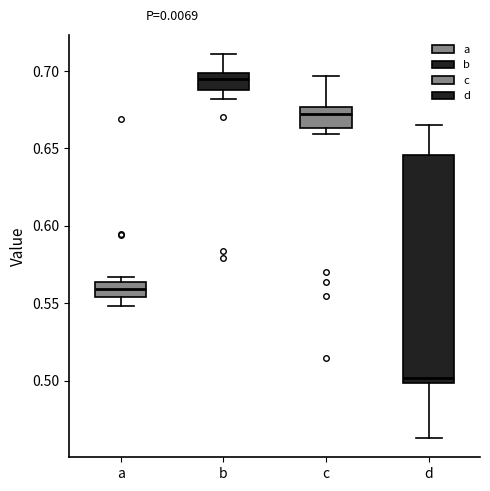

Reading left to right, read every box against the y-axis: the position of its median line, the range the box covers, and the ends of its whiskers. The values are not printed on the chart, so give them approximately, as read against the axis.

a: median 0.560, box 0.555 to 0.565, whiskers 0.550 to 0.565 (just above the box's upper edge)
b: median 0.695, box 0.690 to 0.700, whiskers 0.680 to 0.710
c: median 0.675 (just below the box's upper edge), box 0.665 to 0.675, whiskers 0.660 to 0.695
d: median 0.500 (just above the box's lower edge), box 0.500 to 0.645, whiskers 0.465 to 0.665